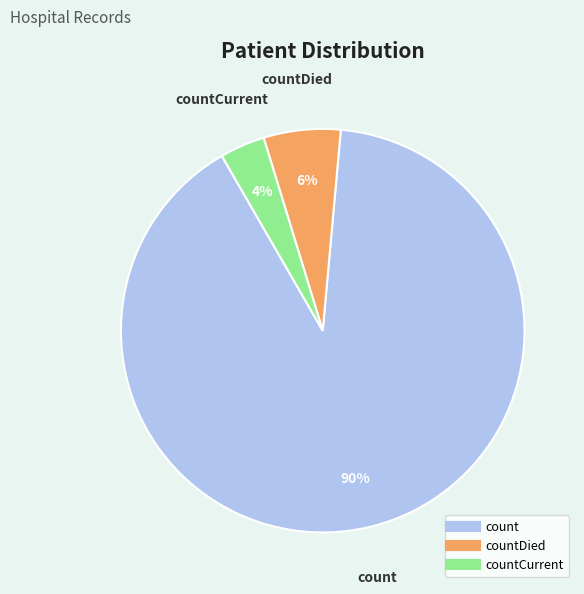

To the nearest percent, what is the average slice percentage?

33%